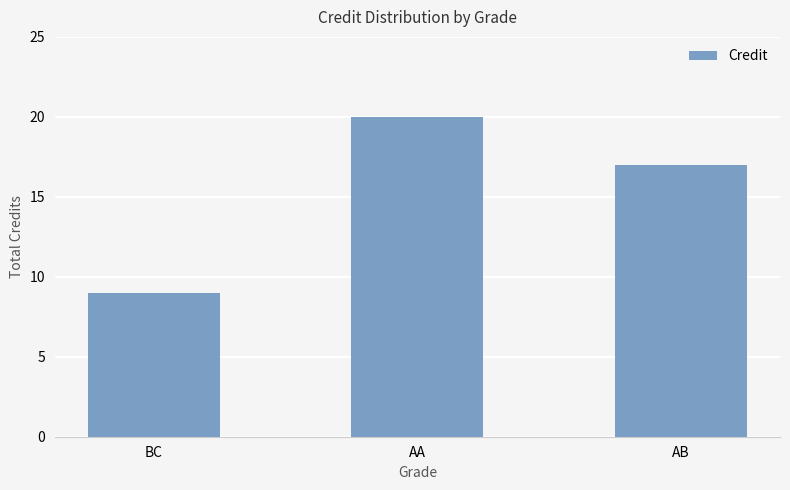

What is the difference between the second highest and minimum values?

8